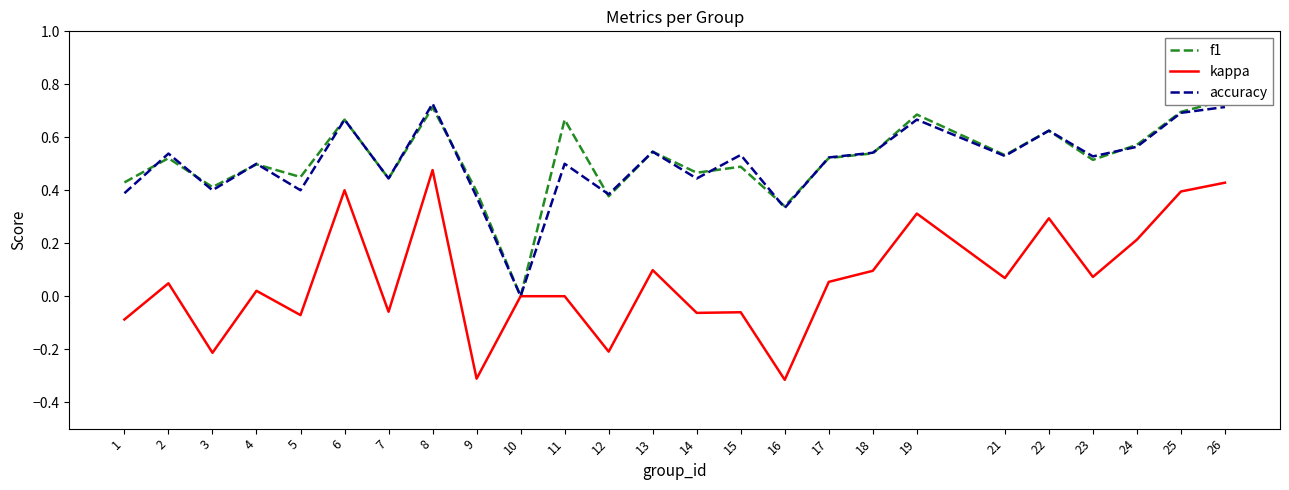

True or false: f1 has more than 0 points higher than both neighbors.

True